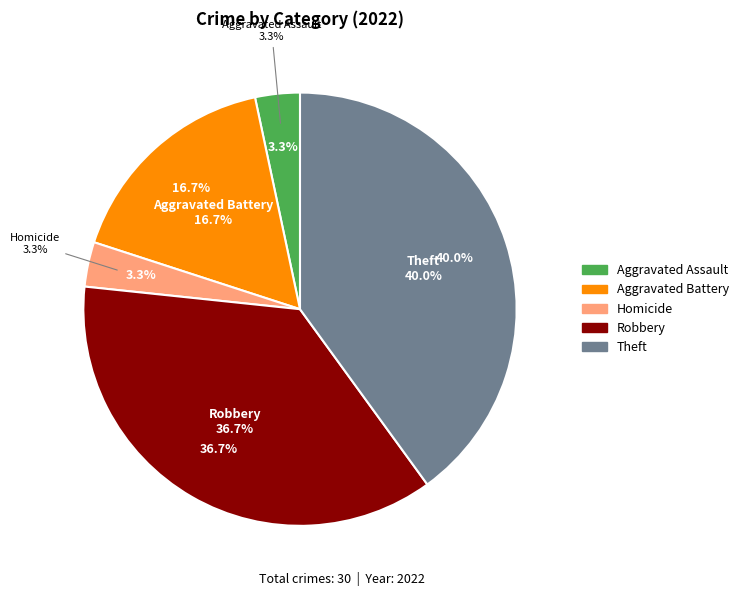

Does Homicide account for over 50% of the chart?

No